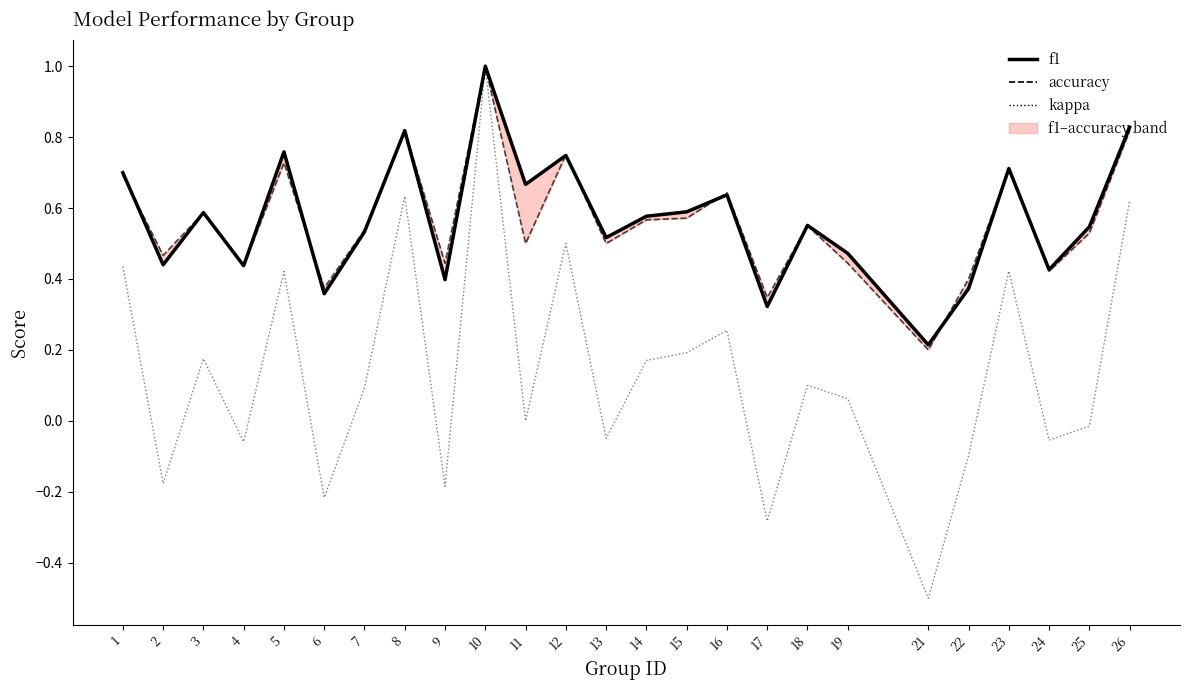

At which label is kappa closest to 0?

11